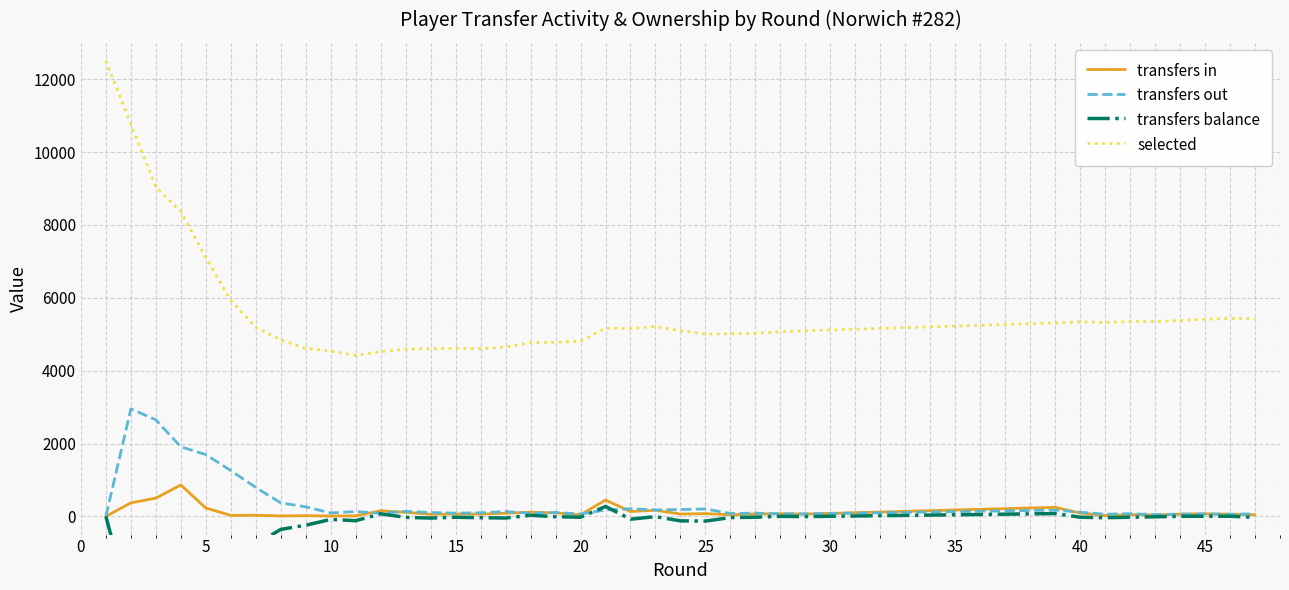

True or false: transfers out and selected intersect in this chart.

False